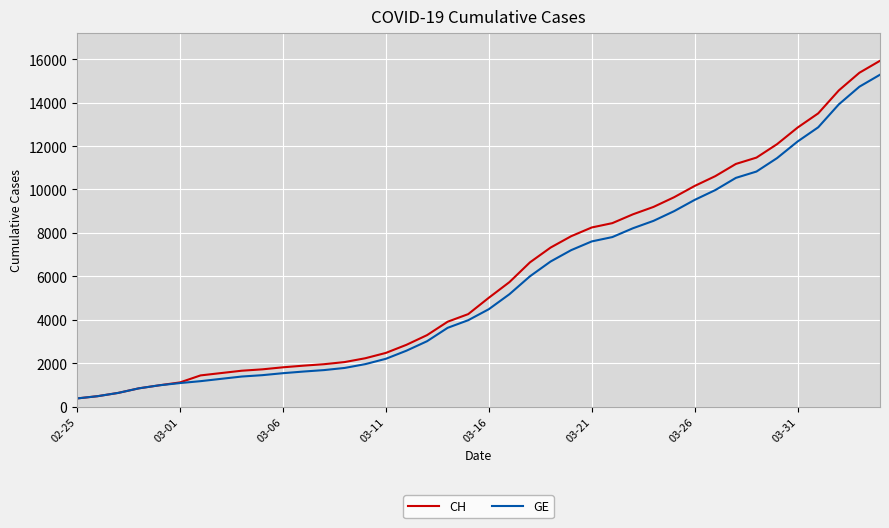

What is the lowest value of the GE series?

375